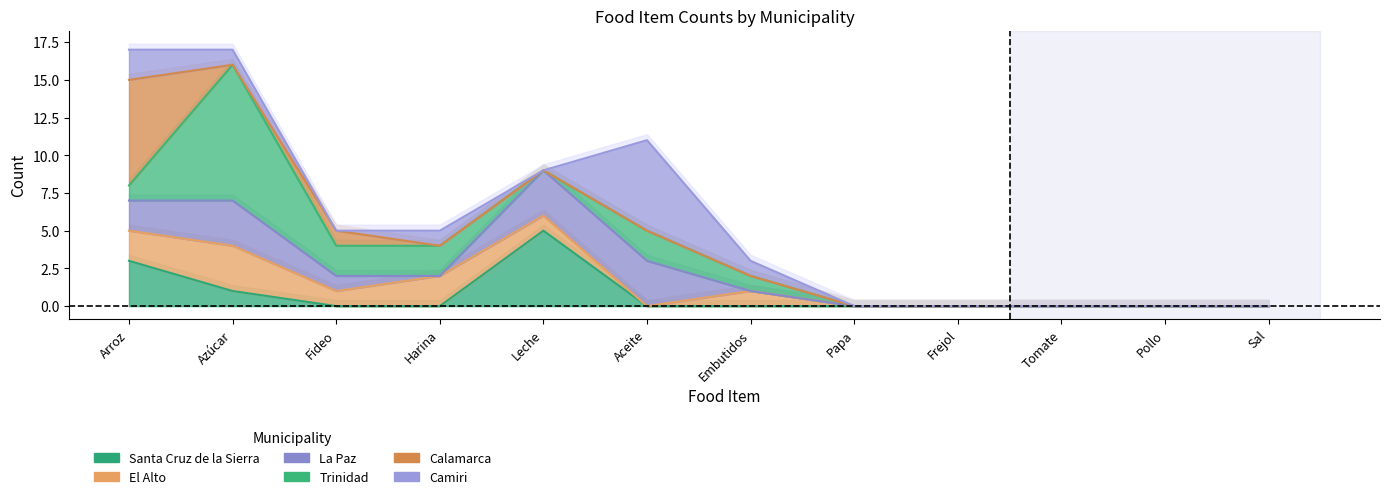

Read the Camiri value at Harina.

1